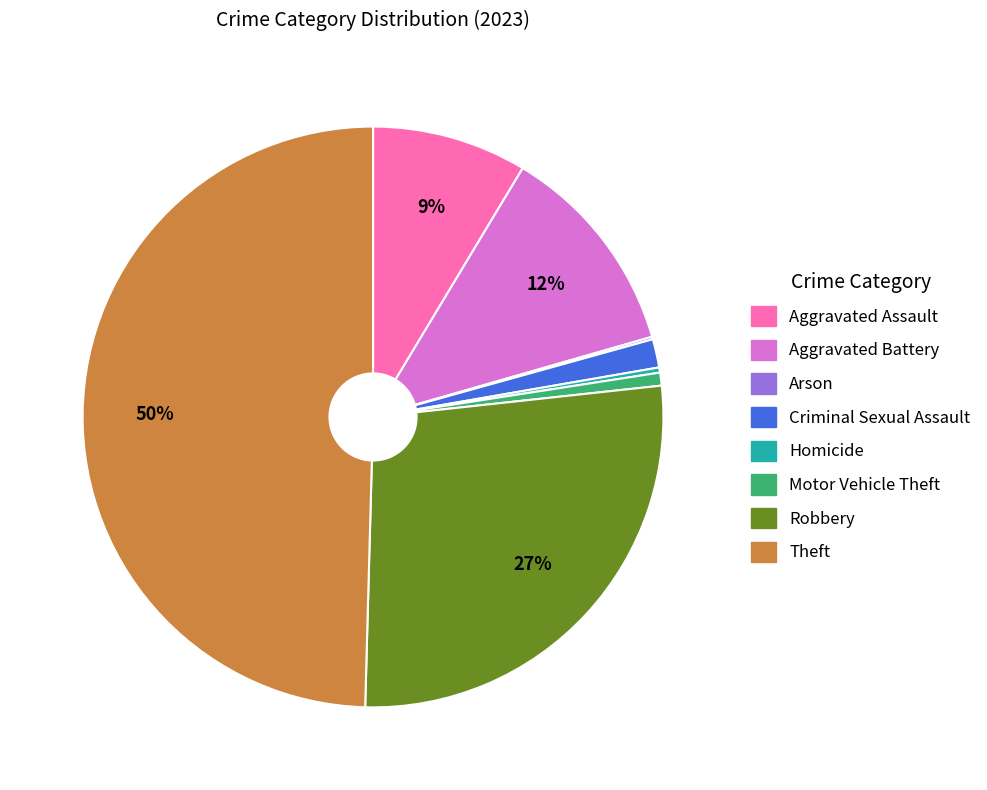

Is the sum of Aggravated Assault and Criminal Sexual Assault greater than half?

No